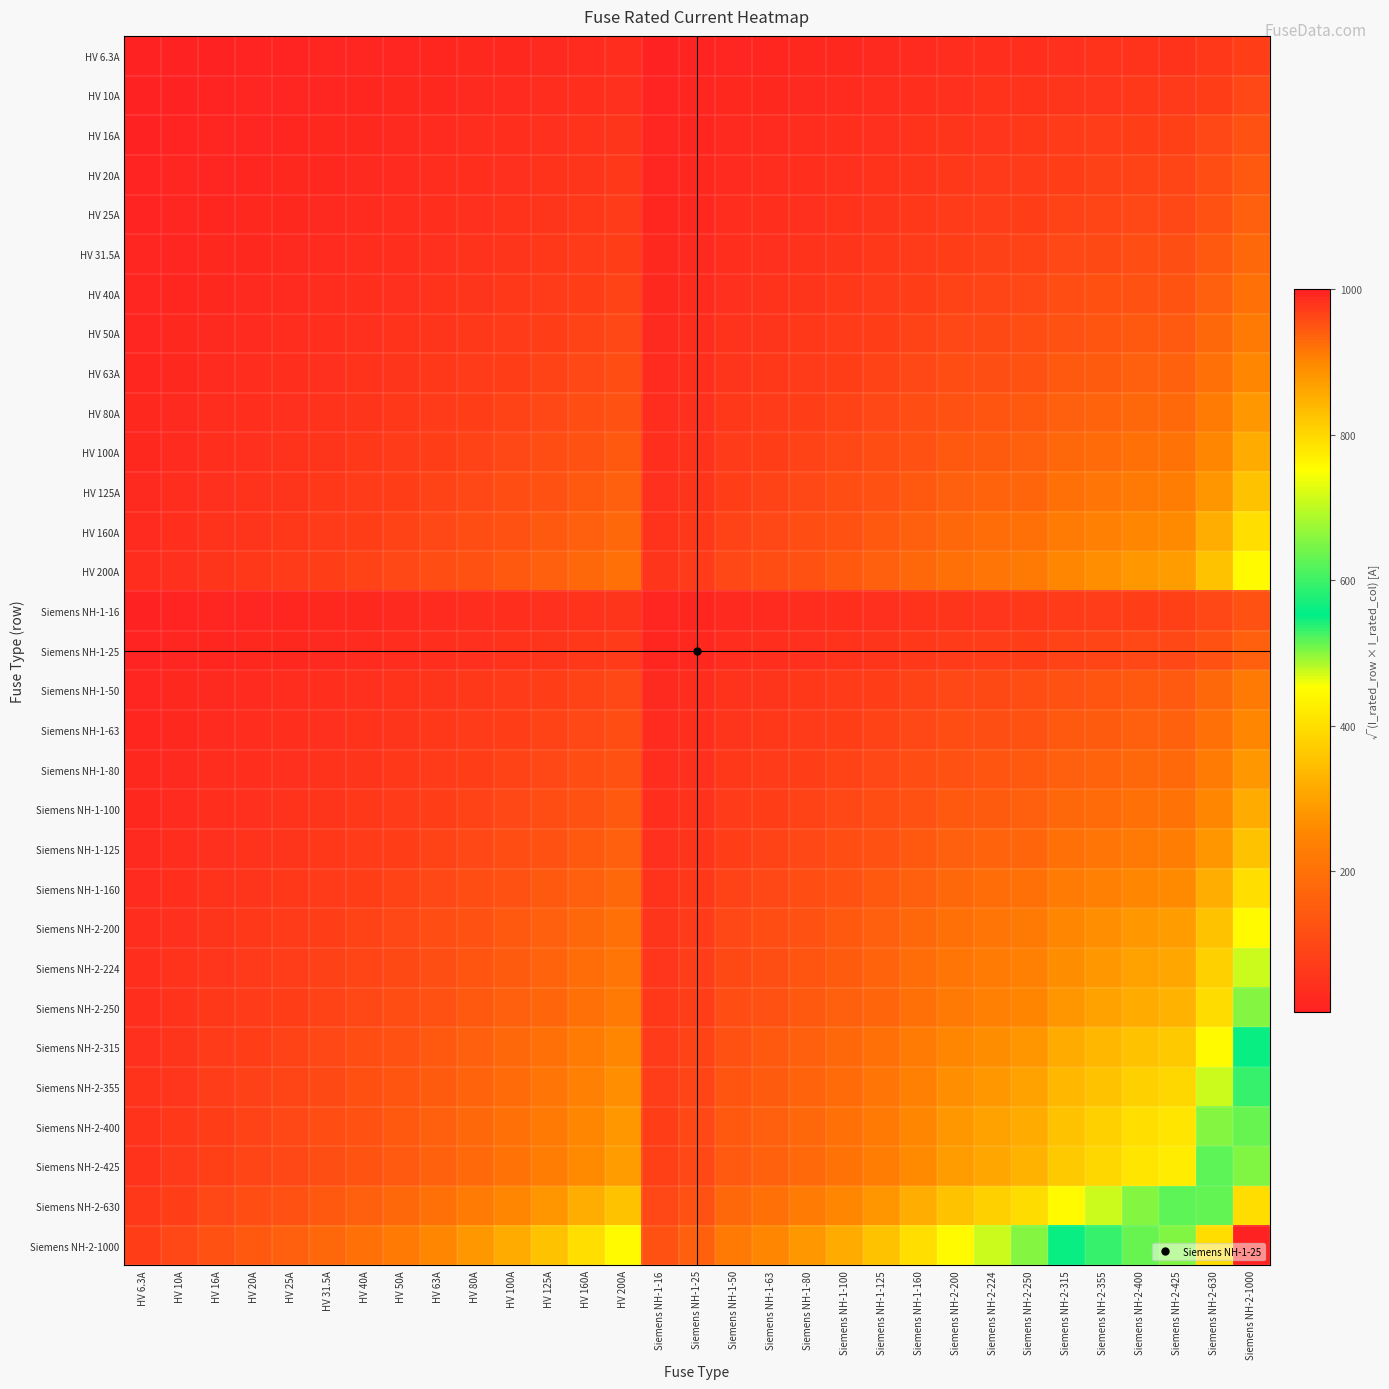

Reading left to right, extract all data points from this chart.

HV 6.3A: HV 6.3A=6.3	HV 10A=7.9	HV 16A=10.0	HV 20A=11.2	HV 25A=12.5	HV 31.5A=14.1	HV 40A=15.9	HV 50A=17.7	HV 63A=19.9	HV 80A=22.4	HV 100A=25.1	HV 125A=28.1	HV 160A=31.7	HV 200A=35.5	Siemens NH-1-16=10.0	Siemens NH-1-25=12.5	Siemens NH-1-50=17.7	Siemens NH-1-63=19.9	Siemens NH-1-80=22.4	Siemens NH-1-100=25.1	Siemens NH-1-125=28.1	Siemens NH-1-160=31.7	Siemens NH-2-200=35.5	Siemens NH-2-224=37.6	Siemens NH-2-250=39.7	Siemens NH-2-315=44.5	Siemens NH-2-355=47.3	Siemens NH-2-400=50.2	Siemens NH-2-425=51.7	Siemens NH-2-630=63.0	Siemens NH-2-1000=79.4
HV 10A: HV 6.3A=7.9	HV 10A=10.0	HV 16A=12.6	HV 20A=14.1	HV 25A=15.8	HV 31.5A=17.7	HV 40A=20.0	HV 50A=22.4	HV 63A=25.1	HV 80A=28.3	HV 100A=31.6	HV 125A=35.4	HV 160A=40.0	HV 200A=44.7	Siemens NH-1-16=12.6	Siemens NH-1-25=15.8	Siemens NH-1-50=22.4	Siemens NH-1-63=25.1	Siemens NH-1-80=28.3	Siemens NH-1-100=31.6	Siemens NH-1-125=35.4	Siemens NH-1-160=40.0	Siemens NH-2-200=44.7	Siemens NH-2-224=47.3	Siemens NH-2-250=50.0	Siemens NH-2-315=56.1	Siemens NH-2-355=59.6	Siemens NH-2-400=63.2	Siemens NH-2-425=65.2	Siemens NH-2-630=79.4	Siemens NH-2-1000=100.0
HV 16A: HV 6.3A=10.0	HV 10A=12.6	HV 16A=16.0	HV 20A=17.9	HV 25A=20.0	HV 31.5A=22.4	HV 40A=25.3	HV 50A=28.3	HV 63A=31.7	HV 80A=35.8	HV 100A=40.0	HV 125A=44.7	HV 160A=50.6	HV 200A=56.6	Siemens NH-1-16=16.0	Siemens NH-1-25=20.0	Siemens NH-1-50=28.3	Siemens NH-1-63=31.7	Siemens NH-1-80=35.8	Siemens NH-1-100=40.0	Siemens NH-1-125=44.7	Siemens NH-1-160=50.6	Siemens NH-2-200=56.6	Siemens NH-2-224=59.9	Siemens NH-2-250=63.2	Siemens NH-2-315=71.0	Siemens NH-2-355=75.4	Siemens NH-2-400=80.0	Siemens NH-2-425=82.5	Siemens NH-2-630=100.4	Siemens NH-2-1000=126.5
HV 20A: HV 6.3A=11.2	HV 10A=14.1	HV 16A=17.9	HV 20A=20.0	HV 25A=22.4	HV 31.5A=25.1	HV 40A=28.3	HV 50A=31.6	HV 63A=35.5	HV 80A=40.0	HV 100A=44.7	HV 125A=50.0	HV 160A=56.6	HV 200A=63.2	Siemens NH-1-16=17.9	Siemens NH-1-25=22.4	Siemens NH-1-50=31.6	Siemens NH-1-63=35.5	Siemens NH-1-80=40.0	Siemens NH-1-100=44.7	Siemens NH-1-125=50.0	Siemens NH-1-160=56.6	Siemens NH-2-200=63.2	Siemens NH-2-224=66.9	Siemens NH-2-250=70.7	Siemens NH-2-315=79.4	Siemens NH-2-355=84.3	Siemens NH-2-400=89.4	Siemens NH-2-425=92.2	Siemens NH-2-630=112.2	Siemens NH-2-1000=141.4
HV 25A: HV 6.3A=12.5	HV 10A=15.8	HV 16A=20.0	HV 20A=22.4	HV 25A=25.0	HV 31.5A=28.1	HV 40A=31.6	HV 50A=35.4	HV 63A=39.7	HV 80A=44.7	HV 100A=50.0	HV 125A=55.9	HV 160A=63.2	HV 200A=70.7	Siemens NH-1-16=20.0	Siemens NH-1-25=25.0	Siemens NH-1-50=35.4	Siemens NH-1-63=39.7	Siemens NH-1-80=44.7	Siemens NH-1-100=50.0	Siemens NH-1-125=55.9	Siemens NH-1-160=63.2	Siemens NH-2-200=70.7	Siemens NH-2-224=74.8	Siemens NH-2-250=79.1	Siemens NH-2-315=88.7	Siemens NH-2-355=94.2	Siemens NH-2-400=100.0	Siemens NH-2-425=103.1	Siemens NH-2-630=125.5	Siemens NH-2-1000=158.1
HV 31.5A: HV 6.3A=14.1	HV 10A=17.7	HV 16A=22.4	HV 20A=25.1	HV 25A=28.1	HV 31.5A=31.5	HV 40A=35.5	HV 50A=39.7	HV 63A=44.5	HV 80A=50.2	HV 100A=56.1	HV 125A=62.7	HV 160A=71.0	HV 200A=79.4	Siemens NH-1-16=22.4	Siemens NH-1-25=28.1	Siemens NH-1-50=39.7	Siemens NH-1-63=44.5	Siemens NH-1-80=50.2	Siemens NH-1-100=56.1	Siemens NH-1-125=62.7	Siemens NH-1-160=71.0	Siemens NH-2-200=79.4	Siemens NH-2-224=84.0	Siemens NH-2-250=88.7	Siemens NH-2-315=99.6	Siemens NH-2-355=105.7	Siemens NH-2-400=112.2	Siemens NH-2-425=115.7	Siemens NH-2-630=140.9	Siemens NH-2-1000=177.5
HV 40A: HV 6.3A=15.9	HV 10A=20.0	HV 16A=25.3	HV 20A=28.3	HV 25A=31.6	HV 31.5A=35.5	HV 40A=40.0	HV 50A=44.7	HV 63A=50.2	HV 80A=56.6	HV 100A=63.2	HV 125A=70.7	HV 160A=80.0	HV 200A=89.4	Siemens NH-1-16=25.3	Siemens NH-1-25=31.6	Siemens NH-1-50=44.7	Siemens NH-1-63=50.2	Siemens NH-1-80=56.6	Siemens NH-1-100=63.2	Siemens NH-1-125=70.7	Siemens NH-1-160=80.0	Siemens NH-2-200=89.4	Siemens NH-2-224=94.7	Siemens NH-2-250=100.0	Siemens NH-2-315=112.2	Siemens NH-2-355=119.2	Siemens NH-2-400=126.5	Siemens NH-2-425=130.4	Siemens NH-2-630=158.7	Siemens NH-2-1000=200.0
HV 50A: HV 6.3A=17.7	HV 10A=22.4	HV 16A=28.3	HV 20A=31.6	HV 25A=35.4	HV 31.5A=39.7	HV 40A=44.7	HV 50A=50.0	HV 63A=56.1	HV 80A=63.2	HV 100A=70.7	HV 125A=79.1	HV 160A=89.4	HV 200A=100.0	Siemens NH-1-16=28.3	Siemens NH-1-25=35.4	Siemens NH-1-50=50.0	Siemens NH-1-63=56.1	Siemens NH-1-80=63.2	Siemens NH-1-100=70.7	Siemens NH-1-125=79.1	Siemens NH-1-160=89.4	Siemens NH-2-200=100.0	Siemens NH-2-224=105.8	Siemens NH-2-250=111.8	Siemens NH-2-315=125.5	Siemens NH-2-355=133.2	Siemens NH-2-400=141.4	Siemens NH-2-425=145.8	Siemens NH-2-630=177.5	Siemens NH-2-1000=223.6
HV 63A: HV 6.3A=19.9	HV 10A=25.1	HV 16A=31.7	HV 20A=35.5	HV 25A=39.7	HV 31.5A=44.5	HV 40A=50.2	HV 50A=56.1	HV 63A=63.0	HV 80A=71.0	HV 100A=79.4	HV 125A=88.7	HV 160A=100.4	HV 200A=112.2	Siemens NH-1-16=31.7	Siemens NH-1-25=39.7	Siemens NH-1-50=56.1	Siemens NH-1-63=63.0	Siemens NH-1-80=71.0	Siemens NH-1-100=79.4	Siemens NH-1-125=88.7	Siemens NH-1-160=100.4	Siemens NH-2-200=112.2	Siemens NH-2-224=118.8	Siemens NH-2-250=125.5	Siemens NH-2-315=140.9	Siemens NH-2-355=149.5	Siemens NH-2-400=158.7	Siemens NH-2-425=163.6	Siemens NH-2-630=199.2	Siemens NH-2-1000=251.0
HV 80A: HV 6.3A=22.4	HV 10A=28.3	HV 16A=35.8	HV 20A=40.0	HV 25A=44.7	HV 31.5A=50.2	HV 40A=56.6	HV 50A=63.2	HV 63A=71.0	HV 80A=80.0	HV 100A=89.4	HV 125A=100.0	HV 160A=113.1	HV 200A=126.5	Siemens NH-1-16=35.8	Siemens NH-1-25=44.7	Siemens NH-1-50=63.2	Siemens NH-1-63=71.0	Siemens NH-1-80=80.0	Siemens NH-1-100=89.4	Siemens NH-1-125=100.0	Siemens NH-1-160=113.1	Siemens NH-2-200=126.5	Siemens NH-2-224=133.9	Siemens NH-2-250=141.4	Siemens NH-2-315=158.7	Siemens NH-2-355=168.5	Siemens NH-2-400=178.9	Siemens NH-2-425=184.4	Siemens NH-2-630=224.5	Siemens NH-2-1000=282.8
HV 100A: HV 6.3A=25.1	HV 10A=31.6	HV 16A=40.0	HV 20A=44.7	HV 25A=50.0	HV 31.5A=56.1	HV 40A=63.2	HV 50A=70.7	HV 63A=79.4	HV 80A=89.4	HV 100A=100.0	HV 125A=111.8	HV 160A=126.5	HV 200A=141.4	Siemens NH-1-16=40.0	Siemens NH-1-25=50.0	Siemens NH-1-50=70.7	Siemens NH-1-63=79.4	Siemens NH-1-80=89.4	Siemens NH-1-100=100.0	Siemens NH-1-125=111.8	Siemens NH-1-160=126.5	Siemens NH-2-200=141.4	Siemens NH-2-224=149.7	Siemens NH-2-250=158.1	Siemens NH-2-315=177.5	Siemens NH-2-355=188.4	Siemens NH-2-400=200.0	Siemens NH-2-425=206.2	Siemens NH-2-630=251.0	Siemens NH-2-1000=316.2
HV 125A: HV 6.3A=28.1	HV 10A=35.4	HV 16A=44.7	HV 20A=50.0	HV 25A=55.9	HV 31.5A=62.7	HV 40A=70.7	HV 50A=79.1	HV 63A=88.7	HV 80A=100.0	HV 100A=111.8	HV 125A=125.0	HV 160A=141.4	HV 200A=158.1	Siemens NH-1-16=44.7	Siemens NH-1-25=55.9	Siemens NH-1-50=79.1	Siemens NH-1-63=88.7	Siemens NH-1-80=100.0	Siemens NH-1-100=111.8	Siemens NH-1-125=125.0	Siemens NH-1-160=141.4	Siemens NH-2-200=158.1	Siemens NH-2-224=167.3	Siemens NH-2-250=176.8	Siemens NH-2-315=198.4	Siemens NH-2-355=210.7	Siemens NH-2-400=223.6	Siemens NH-2-425=230.5	Siemens NH-2-630=280.6	Siemens NH-2-1000=353.6
HV 160A: HV 6.3A=31.7	HV 10A=40.0	HV 16A=50.6	HV 20A=56.6	HV 25A=63.2	HV 31.5A=71.0	HV 40A=80.0	HV 50A=89.4	HV 63A=100.4	HV 80A=113.1	HV 100A=126.5	HV 125A=141.4	HV 160A=160.0	HV 200A=178.9	Siemens NH-1-16=50.6	Siemens NH-1-25=63.2	Siemens NH-1-50=89.4	Siemens NH-1-63=100.4	Siemens NH-1-80=113.1	Siemens NH-1-100=126.5	Siemens NH-1-125=141.4	Siemens NH-1-160=160.0	Siemens NH-2-200=178.9	Siemens NH-2-224=189.3	Siemens NH-2-250=200.0	Siemens NH-2-315=224.5	Siemens NH-2-355=238.3	Siemens NH-2-400=253.0	Siemens NH-2-425=260.8	Siemens NH-2-630=317.5	Siemens NH-2-1000=400.0
HV 200A: HV 6.3A=35.5	HV 10A=44.7	HV 16A=56.6	HV 20A=63.2	HV 25A=70.7	HV 31.5A=79.4	HV 40A=89.4	HV 50A=100.0	HV 63A=112.2	HV 80A=126.5	HV 100A=141.4	HV 125A=158.1	HV 160A=178.9	HV 200A=200.0	Siemens NH-1-16=56.6	Siemens NH-1-25=70.7	Siemens NH-1-50=100.0	Siemens NH-1-63=112.2	Siemens NH-1-80=126.5	Siemens NH-1-100=141.4	Siemens NH-1-125=158.1	Siemens NH-1-160=178.9	Siemens NH-2-200=200.0	Siemens NH-2-224=211.7	Siemens NH-2-250=223.6	Siemens NH-2-315=251.0	Siemens NH-2-355=266.5	Siemens NH-2-400=282.8	Siemens NH-2-425=291.5	Siemens NH-2-630=355.0	Siemens NH-2-1000=447.2
Siemens NH-1-16: HV 6.3A=10.0	HV 10A=12.6	HV 16A=16.0	HV 20A=17.9	HV 25A=20.0	HV 31.5A=22.4	HV 40A=25.3	HV 50A=28.3	HV 63A=31.7	HV 80A=35.8	HV 100A=40.0	HV 125A=44.7	HV 160A=50.6	HV 200A=56.6	Siemens NH-1-16=16.0	Siemens NH-1-25=20.0	Siemens NH-1-50=28.3	Siemens NH-1-63=31.7	Siemens NH-1-80=35.8	Siemens NH-1-100=40.0	Siemens NH-1-125=44.7	Siemens NH-1-160=50.6	Siemens NH-2-200=56.6	Siemens NH-2-224=59.9	Siemens NH-2-250=63.2	Siemens NH-2-315=71.0	Siemens NH-2-355=75.4	Siemens NH-2-400=80.0	Siemens NH-2-425=82.5	Siemens NH-2-630=100.4	Siemens NH-2-1000=126.5
Siemens NH-1-25: HV 6.3A=12.5	HV 10A=15.8	HV 16A=20.0	HV 20A=22.4	HV 25A=25.0	HV 31.5A=28.1	HV 40A=31.6	HV 50A=35.4	HV 63A=39.7	HV 80A=44.7	HV 100A=50.0	HV 125A=55.9	HV 160A=63.2	HV 200A=70.7	Siemens NH-1-16=20.0	Siemens NH-1-25=25.0	Siemens NH-1-50=35.4	Siemens NH-1-63=39.7	Siemens NH-1-80=44.7	Siemens NH-1-100=50.0	Siemens NH-1-125=55.9	Siemens NH-1-160=63.2	Siemens NH-2-200=70.7	Siemens NH-2-224=74.8	Siemens NH-2-250=79.1	Siemens NH-2-315=88.7	Siemens NH-2-355=94.2	Siemens NH-2-400=100.0	Siemens NH-2-425=103.1	Siemens NH-2-630=125.5	Siemens NH-2-1000=158.1
Siemens NH-1-50: HV 6.3A=17.7	HV 10A=22.4	HV 16A=28.3	HV 20A=31.6	HV 25A=35.4	HV 31.5A=39.7	HV 40A=44.7	HV 50A=50.0	HV 63A=56.1	HV 80A=63.2	HV 100A=70.7	HV 125A=79.1	HV 160A=89.4	HV 200A=100.0	Siemens NH-1-16=28.3	Siemens NH-1-25=35.4	Siemens NH-1-50=50.0	Siemens NH-1-63=56.1	Siemens NH-1-80=63.2	Siemens NH-1-100=70.7	Siemens NH-1-125=79.1	Siemens NH-1-160=89.4	Siemens NH-2-200=100.0	Siemens NH-2-224=105.8	Siemens NH-2-250=111.8	Siemens NH-2-315=125.5	Siemens NH-2-355=133.2	Siemens NH-2-400=141.4	Siemens NH-2-425=145.8	Siemens NH-2-630=177.5	Siemens NH-2-1000=223.6
Siemens NH-1-63: HV 6.3A=19.9	HV 10A=25.1	HV 16A=31.7	HV 20A=35.5	HV 25A=39.7	HV 31.5A=44.5	HV 40A=50.2	HV 50A=56.1	HV 63A=63.0	HV 80A=71.0	HV 100A=79.4	HV 125A=88.7	HV 160A=100.4	HV 200A=112.2	Siemens NH-1-16=31.7	Siemens NH-1-25=39.7	Siemens NH-1-50=56.1	Siemens NH-1-63=63.0	Siemens NH-1-80=71.0	Siemens NH-1-100=79.4	Siemens NH-1-125=88.7	Siemens NH-1-160=100.4	Siemens NH-2-200=112.2	Siemens NH-2-224=118.8	Siemens NH-2-250=125.5	Siemens NH-2-315=140.9	Siemens NH-2-355=149.5	Siemens NH-2-400=158.7	Siemens NH-2-425=163.6	Siemens NH-2-630=199.2	Siemens NH-2-1000=251.0
Siemens NH-1-80: HV 6.3A=22.4	HV 10A=28.3	HV 16A=35.8	HV 20A=40.0	HV 25A=44.7	HV 31.5A=50.2	HV 40A=56.6	HV 50A=63.2	HV 63A=71.0	HV 80A=80.0	HV 100A=89.4	HV 125A=100.0	HV 160A=113.1	HV 200A=126.5	Siemens NH-1-16=35.8	Siemens NH-1-25=44.7	Siemens NH-1-50=63.2	Siemens NH-1-63=71.0	Siemens NH-1-80=80.0	Siemens NH-1-100=89.4	Siemens NH-1-125=100.0	Siemens NH-1-160=113.1	Siemens NH-2-200=126.5	Siemens NH-2-224=133.9	Siemens NH-2-250=141.4	Siemens NH-2-315=158.7	Siemens NH-2-355=168.5	Siemens NH-2-400=178.9	Siemens NH-2-425=184.4	Siemens NH-2-630=224.5	Siemens NH-2-1000=282.8
Siemens NH-1-100: HV 6.3A=25.1	HV 10A=31.6	HV 16A=40.0	HV 20A=44.7	HV 25A=50.0	HV 31.5A=56.1	HV 40A=63.2	HV 50A=70.7	HV 63A=79.4	HV 80A=89.4	HV 100A=100.0	HV 125A=111.8	HV 160A=126.5	HV 200A=141.4	Siemens NH-1-16=40.0	Siemens NH-1-25=50.0	Siemens NH-1-50=70.7	Siemens NH-1-63=79.4	Siemens NH-1-80=89.4	Siemens NH-1-100=100.0	Siemens NH-1-125=111.8	Siemens NH-1-160=126.5	Siemens NH-2-200=141.4	Siemens NH-2-224=149.7	Siemens NH-2-250=158.1	Siemens NH-2-315=177.5	Siemens NH-2-355=188.4	Siemens NH-2-400=200.0	Siemens NH-2-425=206.2	Siemens NH-2-630=251.0	Siemens NH-2-1000=316.2
Siemens NH-1-125: HV 6.3A=28.1	HV 10A=35.4	HV 16A=44.7	HV 20A=50.0	HV 25A=55.9	HV 31.5A=62.7	HV 40A=70.7	HV 50A=79.1	HV 63A=88.7	HV 80A=100.0	HV 100A=111.8	HV 125A=125.0	HV 160A=141.4	HV 200A=158.1	Siemens NH-1-16=44.7	Siemens NH-1-25=55.9	Siemens NH-1-50=79.1	Siemens NH-1-63=88.7	Siemens NH-1-80=100.0	Siemens NH-1-100=111.8	Siemens NH-1-125=125.0	Siemens NH-1-160=141.4	Siemens NH-2-200=158.1	Siemens NH-2-224=167.3	Siemens NH-2-250=176.8	Siemens NH-2-315=198.4	Siemens NH-2-355=210.7	Siemens NH-2-400=223.6	Siemens NH-2-425=230.5	Siemens NH-2-630=280.6	Siemens NH-2-1000=353.6
Siemens NH-1-160: HV 6.3A=31.7	HV 10A=40.0	HV 16A=50.6	HV 20A=56.6	HV 25A=63.2	HV 31.5A=71.0	HV 40A=80.0	HV 50A=89.4	HV 63A=100.4	HV 80A=113.1	HV 100A=126.5	HV 125A=141.4	HV 160A=160.0	HV 200A=178.9	Siemens NH-1-16=50.6	Siemens NH-1-25=63.2	Siemens NH-1-50=89.4	Siemens NH-1-63=100.4	Siemens NH-1-80=113.1	Siemens NH-1-100=126.5	Siemens NH-1-125=141.4	Siemens NH-1-160=160.0	Siemens NH-2-200=178.9	Siemens NH-2-224=189.3	Siemens NH-2-250=200.0	Siemens NH-2-315=224.5	Siemens NH-2-355=238.3	Siemens NH-2-400=253.0	Siemens NH-2-425=260.8	Siemens NH-2-630=317.5	Siemens NH-2-1000=400.0
Siemens NH-2-200: HV 6.3A=35.5	HV 10A=44.7	HV 16A=56.6	HV 20A=63.2	HV 25A=70.7	HV 31.5A=79.4	HV 40A=89.4	HV 50A=100.0	HV 63A=112.2	HV 80A=126.5	HV 100A=141.4	HV 125A=158.1	HV 160A=178.9	HV 200A=200.0	Siemens NH-1-16=56.6	Siemens NH-1-25=70.7	Siemens NH-1-50=100.0	Siemens NH-1-63=112.2	Siemens NH-1-80=126.5	Siemens NH-1-100=141.4	Siemens NH-1-125=158.1	Siemens NH-1-160=178.9	Siemens NH-2-200=200.0	Siemens NH-2-224=211.7	Siemens NH-2-250=223.6	Siemens NH-2-315=251.0	Siemens NH-2-355=266.5	Siemens NH-2-400=282.8	Siemens NH-2-425=291.5	Siemens NH-2-630=355.0	Siemens NH-2-1000=447.2
Siemens NH-2-224: HV 6.3A=37.6	HV 10A=47.3	HV 16A=59.9	HV 20A=66.9	HV 25A=74.8	HV 31.5A=84.0	HV 40A=94.7	HV 50A=105.8	HV 63A=118.8	HV 80A=133.9	HV 100A=149.7	HV 125A=167.3	HV 160A=189.3	HV 200A=211.7	Siemens NH-1-16=59.9	Siemens NH-1-25=74.8	Siemens NH-1-50=105.8	Siemens NH-1-63=118.8	Siemens NH-1-80=133.9	Siemens NH-1-100=149.7	Siemens NH-1-125=167.3	Siemens NH-1-160=189.3	Siemens NH-2-200=211.7	Siemens NH-2-224=224.0	Siemens NH-2-250=236.6	Siemens NH-2-315=265.6	Siemens NH-2-355=282.0	Siemens NH-2-400=299.3	Siemens NH-2-425=308.5	Siemens NH-2-630=375.7	Siemens NH-2-1000=473.3
Siemens NH-2-250: HV 6.3A=39.7	HV 10A=50.0	HV 16A=63.2	HV 20A=70.7	HV 25A=79.1	HV 31.5A=88.7	HV 40A=100.0	HV 50A=111.8	HV 63A=125.5	HV 80A=141.4	HV 100A=158.1	HV 125A=176.8	HV 160A=200.0	HV 200A=223.6	Siemens NH-1-16=63.2	Siemens NH-1-25=79.1	Siemens NH-1-50=111.8	Siemens NH-1-63=125.5	Siemens NH-1-80=141.4	Siemens NH-1-100=158.1	Siemens NH-1-125=176.8	Siemens NH-1-160=200.0	Siemens NH-2-200=223.6	Siemens NH-2-224=236.6	Siemens NH-2-250=250.0	Siemens NH-2-315=280.6	Siemens NH-2-355=297.9	Siemens NH-2-400=316.2	Siemens NH-2-425=326.0	Siemens NH-2-630=396.9	Siemens NH-2-1000=500.0
Siemens NH-2-315: HV 6.3A=44.5	HV 10A=56.1	HV 16A=71.0	HV 20A=79.4	HV 25A=88.7	HV 31.5A=99.6	HV 40A=112.2	HV 50A=125.5	HV 63A=140.9	HV 80A=158.7	HV 100A=177.5	HV 125A=198.4	HV 160A=224.5	HV 200A=251.0	Siemens NH-1-16=71.0	Siemens NH-1-25=88.7	Siemens NH-1-50=125.5	Siemens NH-1-63=140.9	Siemens NH-1-80=158.7	Siemens NH-1-100=177.5	Siemens NH-1-125=198.4	Siemens NH-1-160=224.5	Siemens NH-2-200=251.0	Siemens NH-2-224=265.6	Siemens NH-2-250=280.6	Siemens NH-2-315=315.0	Siemens NH-2-355=334.4	Siemens NH-2-400=355.0	Siemens NH-2-425=365.9	Siemens NH-2-630=445.5	Siemens NH-2-1000=561.2
Siemens NH-2-355: HV 6.3A=47.3	HV 10A=59.6	HV 16A=75.4	HV 20A=84.3	HV 25A=94.2	HV 31.5A=105.7	HV 40A=119.2	HV 50A=133.2	HV 63A=149.5	HV 80A=168.5	HV 100A=188.4	HV 125A=210.7	HV 160A=238.3	HV 200A=266.5	Siemens NH-1-16=75.4	Siemens NH-1-25=94.2	Siemens NH-1-50=133.2	Siemens NH-1-63=149.5	Siemens NH-1-80=168.5	Siemens NH-1-100=188.4	Siemens NH-1-125=210.7	Siemens NH-1-160=238.3	Siemens NH-2-200=266.5	Siemens NH-2-224=282.0	Siemens NH-2-250=297.9	Siemens NH-2-315=334.4	Siemens NH-2-355=355.0	Siemens NH-2-400=376.8	Siemens NH-2-425=388.4	Siemens NH-2-630=472.9	Siemens NH-2-1000=595.8
Siemens NH-2-400: HV 6.3A=50.2	HV 10A=63.2	HV 16A=80.0	HV 20A=89.4	HV 25A=100.0	HV 31.5A=112.2	HV 40A=126.5	HV 50A=141.4	HV 63A=158.7	HV 80A=178.9	HV 100A=200.0	HV 125A=223.6	HV 160A=253.0	HV 200A=282.8	Siemens NH-1-16=80.0	Siemens NH-1-25=100.0	Siemens NH-1-50=141.4	Siemens NH-1-63=158.7	Siemens NH-1-80=178.9	Siemens NH-1-100=200.0	Siemens NH-1-125=223.6	Siemens NH-1-160=253.0	Siemens NH-2-200=282.8	Siemens NH-2-224=299.3	Siemens NH-2-250=316.2	Siemens NH-2-315=355.0	Siemens NH-2-355=376.8	Siemens NH-2-400=400.0	Siemens NH-2-425=412.3	Siemens NH-2-630=502.0	Siemens NH-2-1000=632.5
Siemens NH-2-425: HV 6.3A=51.7	HV 10A=65.2	HV 16A=82.5	HV 20A=92.2	HV 25A=103.1	HV 31.5A=115.7	HV 40A=130.4	HV 50A=145.8	HV 63A=163.6	HV 80A=184.4	HV 100A=206.2	HV 125A=230.5	HV 160A=260.8	HV 200A=291.5	Siemens NH-1-16=82.5	Siemens NH-1-25=103.1	Siemens NH-1-50=145.8	Siemens NH-1-63=163.6	Siemens NH-1-80=184.4	Siemens NH-1-100=206.2	Siemens NH-1-125=230.5	Siemens NH-1-160=260.8	Siemens NH-2-200=291.5	Siemens NH-2-224=308.5	Siemens NH-2-250=326.0	Siemens NH-2-315=365.9	Siemens NH-2-355=388.4	Siemens NH-2-400=412.3	Siemens NH-2-425=425.0	Siemens NH-2-630=517.4	Siemens NH-2-1000=651.9
Siemens NH-2-630: HV 6.3A=63.0	HV 10A=79.4	HV 16A=100.4	HV 20A=112.2	HV 25A=125.5	HV 31.5A=140.9	HV 40A=158.7	HV 50A=177.5	HV 63A=199.2	HV 80A=224.5	HV 100A=251.0	HV 125A=280.6	HV 160A=317.5	HV 200A=355.0	Siemens NH-1-16=100.4	Siemens NH-1-25=125.5	Siemens NH-1-50=177.5	Siemens NH-1-63=199.2	Siemens NH-1-80=224.5	Siemens NH-1-100=251.0	Siemens NH-1-125=280.6	Siemens NH-1-160=317.5	Siemens NH-2-200=355.0	Siemens NH-2-224=375.7	Siemens NH-2-250=396.9	Siemens NH-2-315=445.5	Siemens NH-2-355=472.9	Siemens NH-2-400=502.0	Siemens NH-2-425=517.4	Siemens NH-2-630=630.0	Siemens NH-2-1000=793.7
Siemens NH-2-1000: HV 6.3A=79.4	HV 10A=100.0	HV 16A=126.5	HV 20A=141.4	HV 25A=158.1	HV 31.5A=177.5	HV 40A=200.0	HV 50A=223.6	HV 63A=251.0	HV 80A=282.8	HV 100A=316.2	HV 125A=353.6	HV 160A=400.0	HV 200A=447.2	Siemens NH-1-16=126.5	Siemens NH-1-25=158.1	Siemens NH-1-50=223.6	Siemens NH-1-63=251.0	Siemens NH-1-80=282.8	Siemens NH-1-100=316.2	Siemens NH-1-125=353.6	Siemens NH-1-160=400.0	Siemens NH-2-200=447.2	Siemens NH-2-224=473.3	Siemens NH-2-250=500.0	Siemens NH-2-315=561.2	Siemens NH-2-355=595.8	Siemens NH-2-400=632.5	Siemens NH-2-425=651.9	Siemens NH-2-630=793.7	Siemens NH-2-1000=1000.0